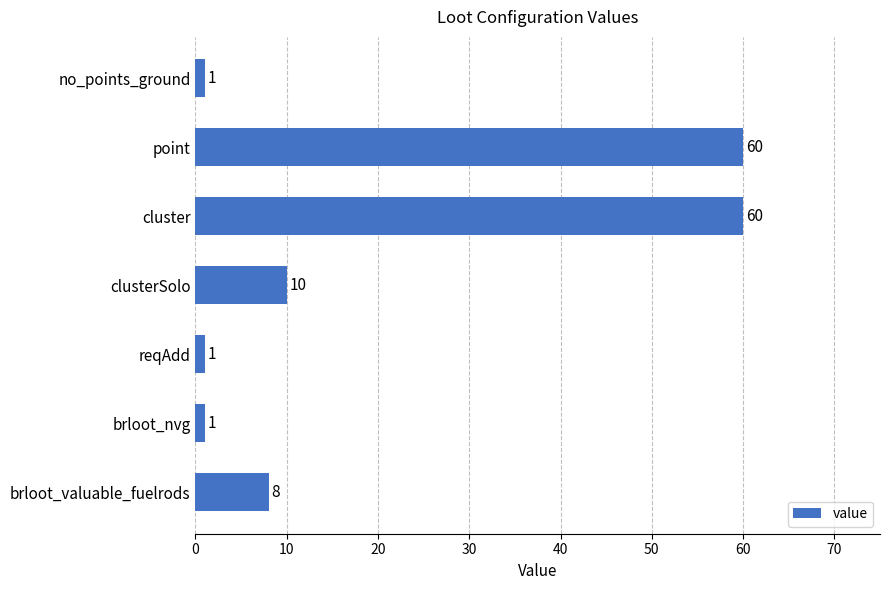

What is the greatest value displayed?

60